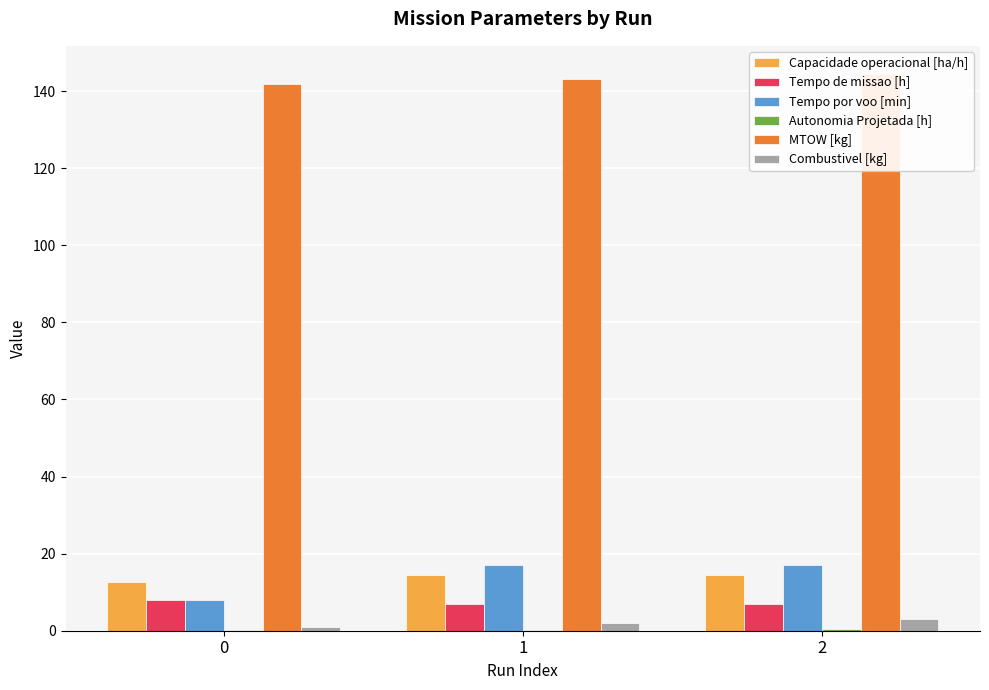

What is the total value across all series at 1?

183.9